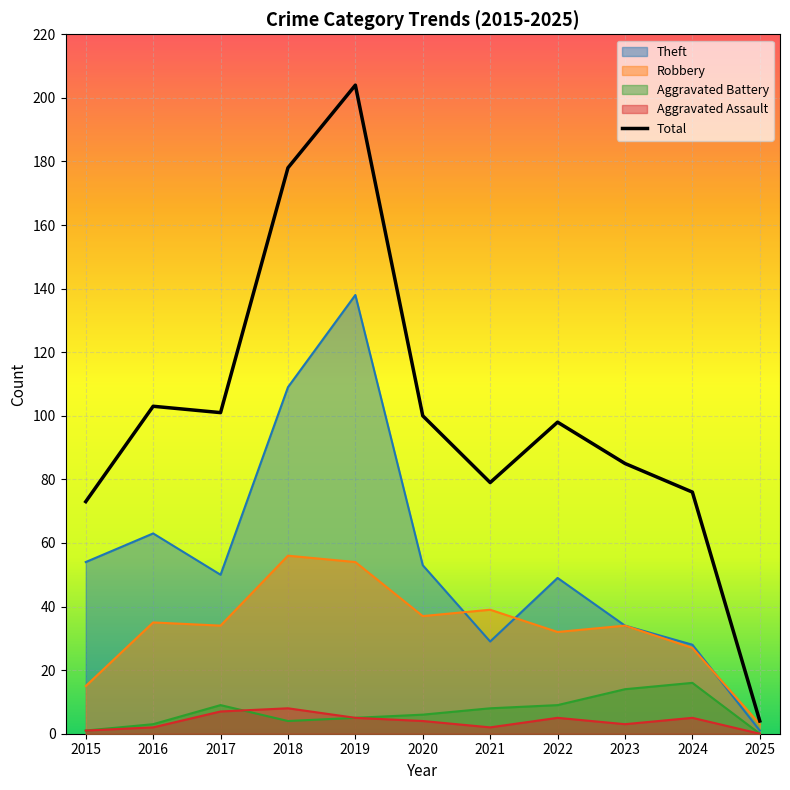

Reading left to right, extract all data points from this chart.

2015=73	2016=103	2017=101	2018=178	2019=204	2020=100	2021=79	2022=98	2023=85	2024=76	2025=4